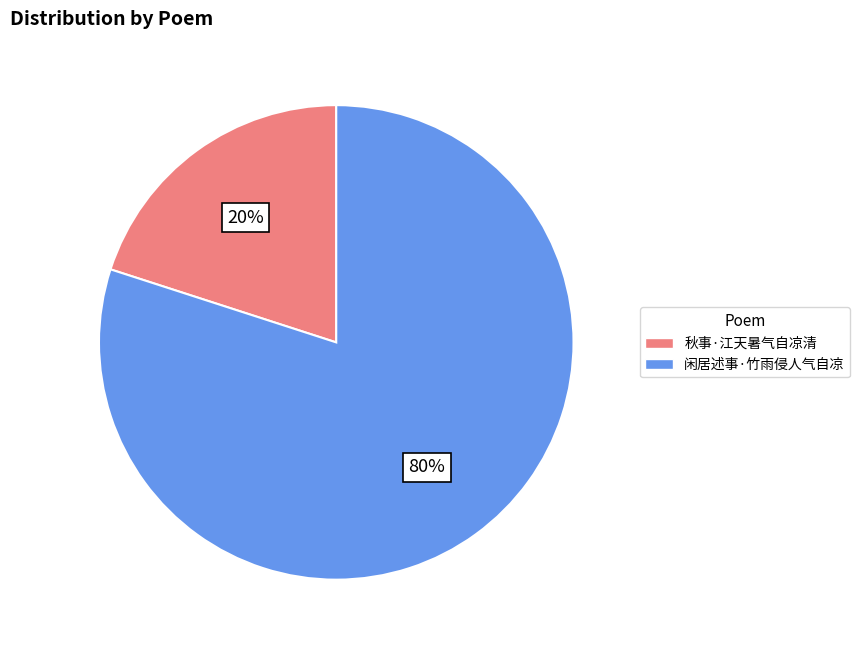

Which has a higher value, 秋事·江天暑气自凉清 or 闲居述事·竹雨侵人气自凉?

闲居述事·竹雨侵人气自凉